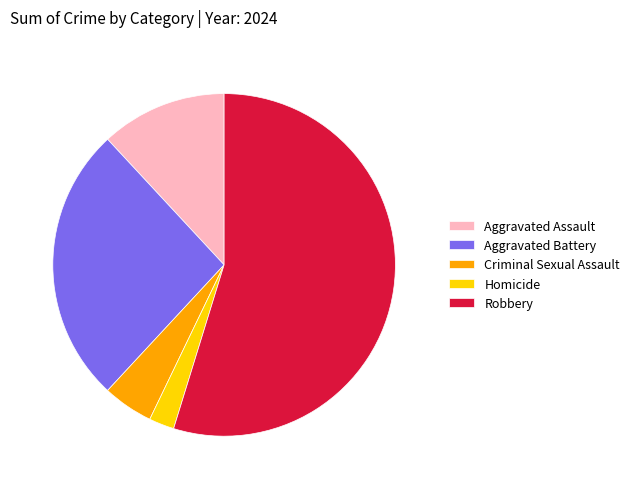

How many slices are in this pie chart?

5